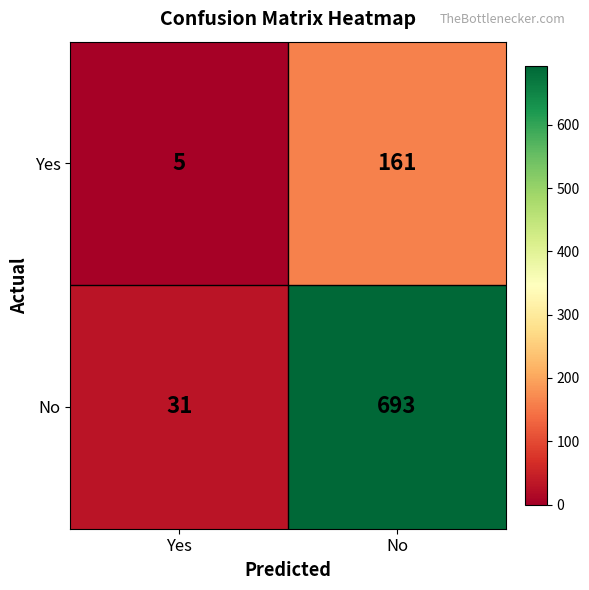

The value of Yes at Yes is 7. True or false?

False